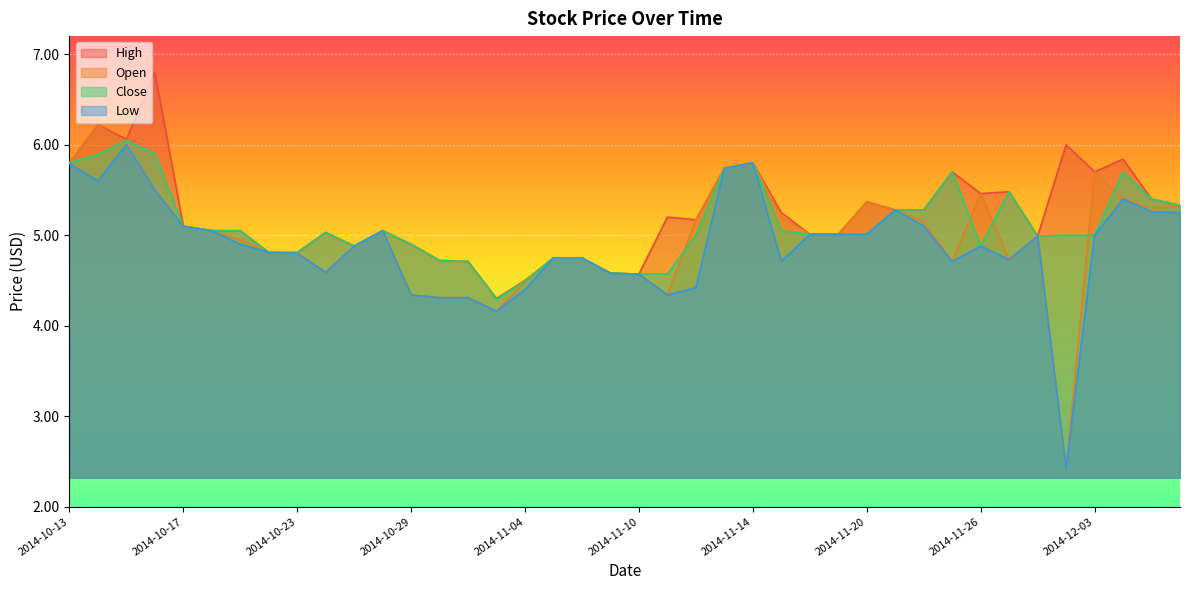

What is the minimum value for Low?

2.4